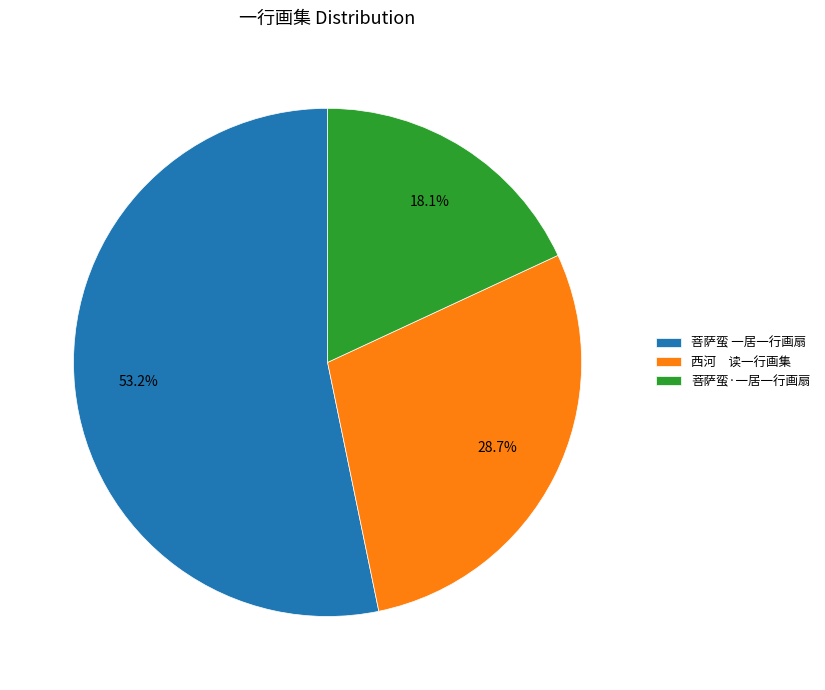

Combined, do 西河 读一行画集 and 菩萨蛮 一居一行画扇 account for over 50%?

Yes